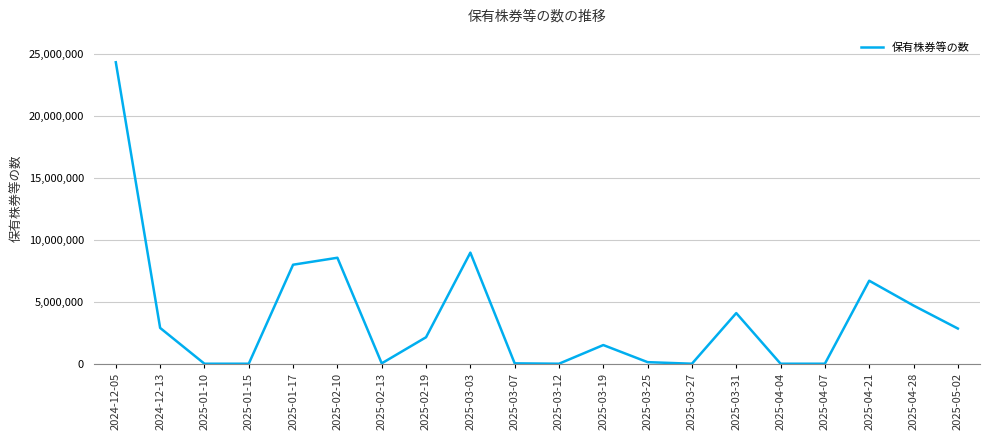

Between 2025-04-07 and 2025-02-19, which is larger?

2025-02-19